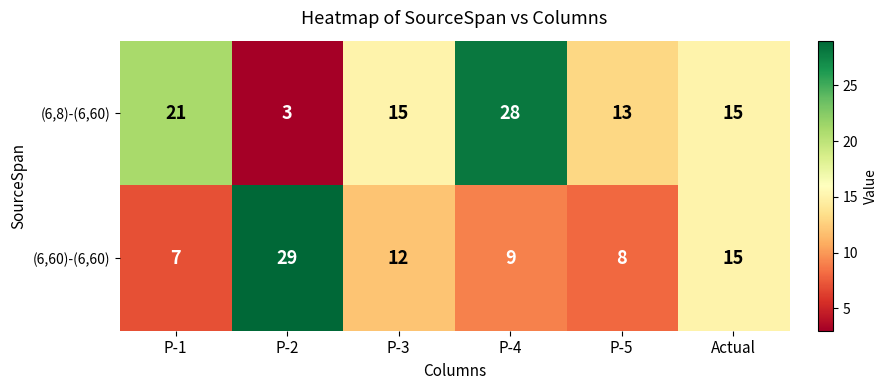

At which label does (6,60)-(6,60) first exceed 12?

P-2